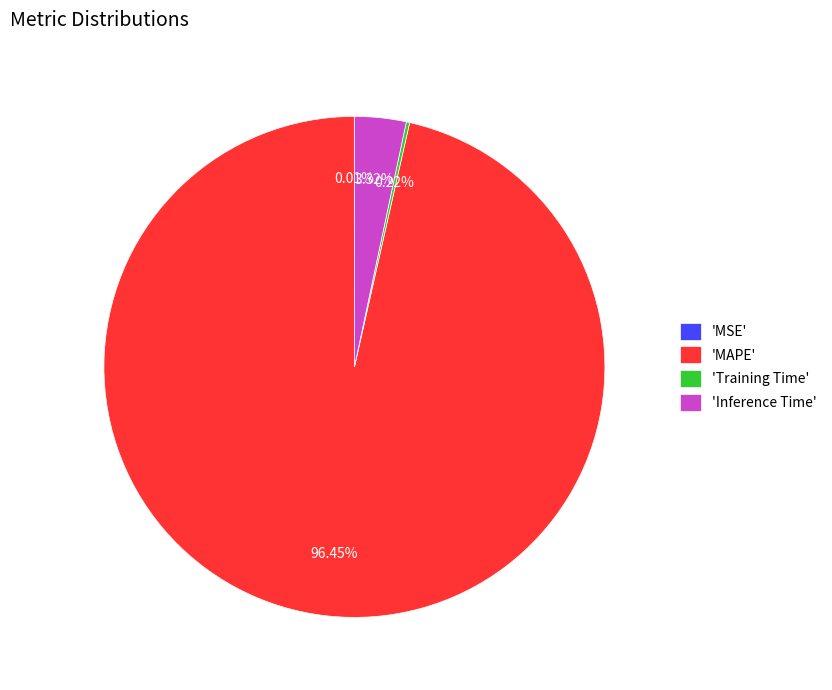

Does 'MAPE' account for over 50% of the chart?

Yes